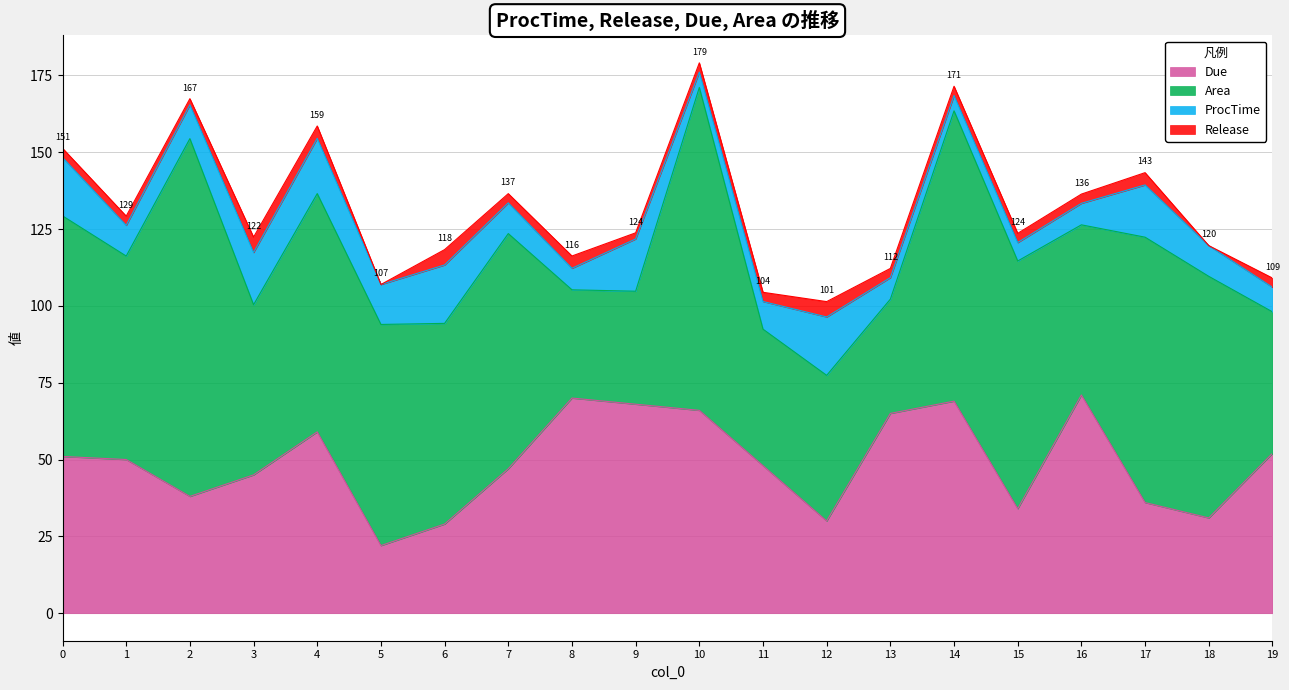

What is the maximum value for Area?

116.4